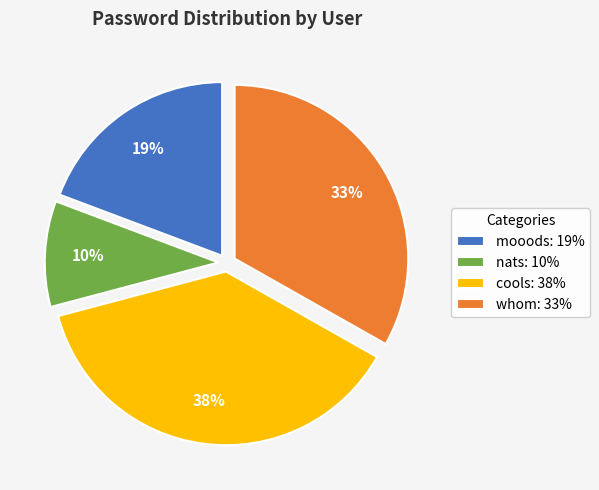

To the nearest percent, what is the average slice percentage?

25%